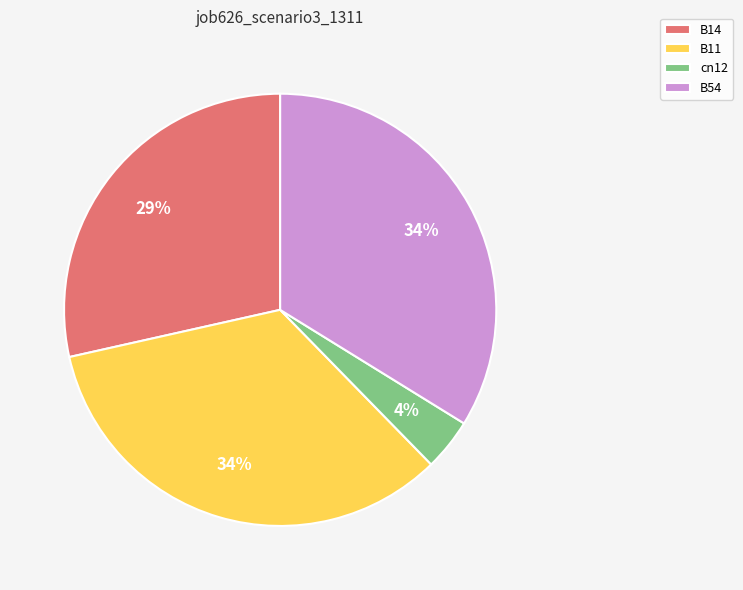

Count the number of slices in the pie.

4